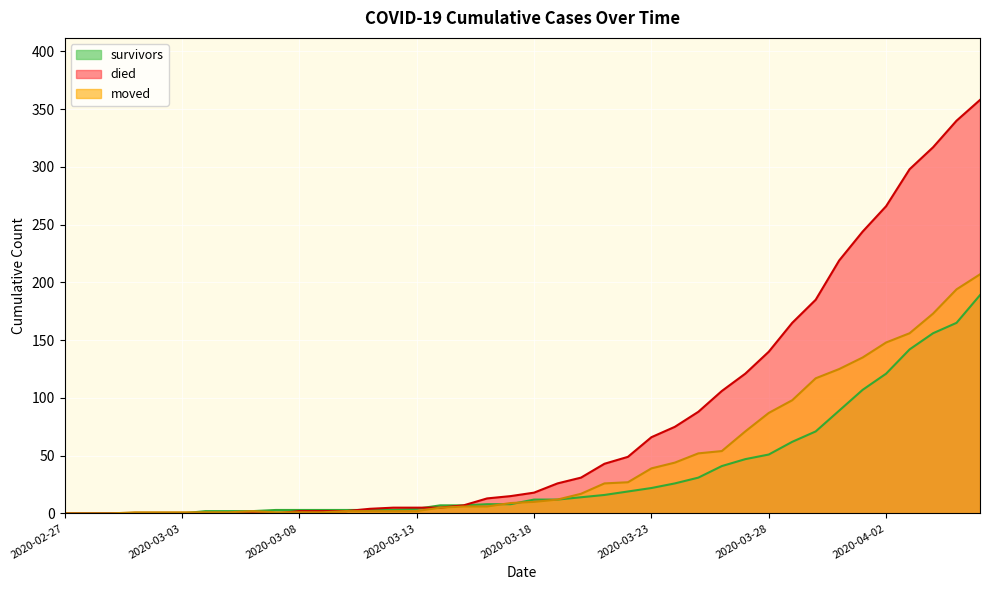

Reading left to right, transcribe all the data shown in this chart.

survivors: 0	0	0	0	0	0	2	2	2	3	3	3	3	3	3	4	7	7	8	8	12	12	14	16	19	22	26	31	41	47	51	62	71	89	107	121	142	156	165	189
died: 0	0	0	0	0	0	0	0	0	0	2	2	2	4	5	5	5	7	13	15	18	26	31	43	49	66	75	88	106	121	140	165	185	219	244	266	298	317	340	358
moved: 0	0	0	1	1	1	1	1	2	1	1	1	2	2	2	2	5	6	6	9	10	12	17	26	27	39	44	52	54	71	87	98	117	125	135	148	156	173	194	207